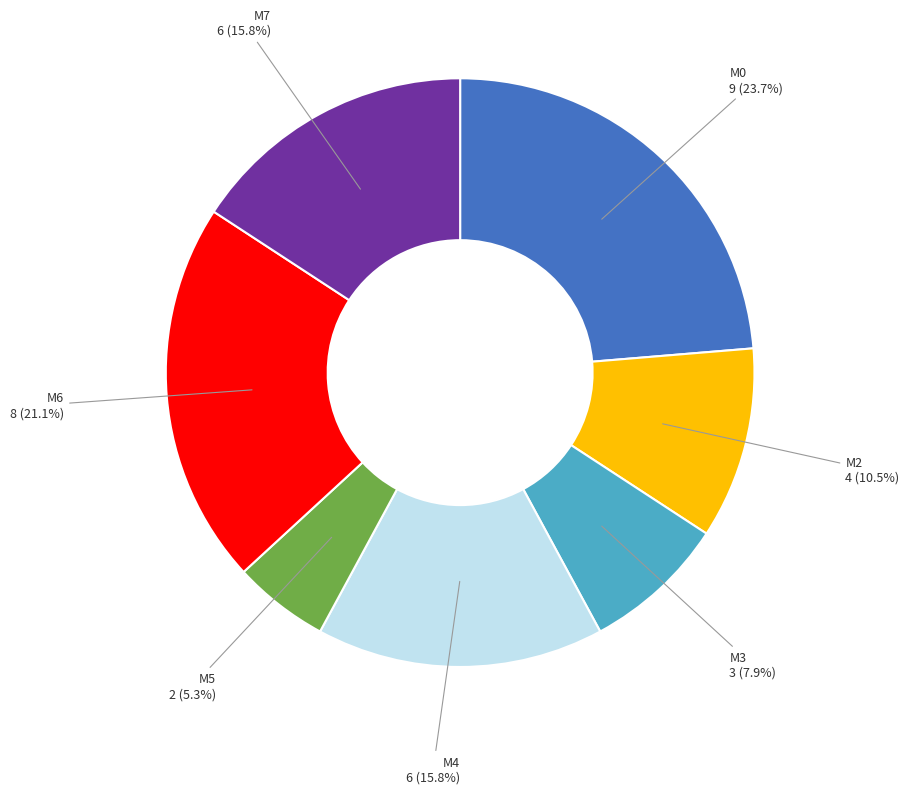

Does any single category account for the majority?

No